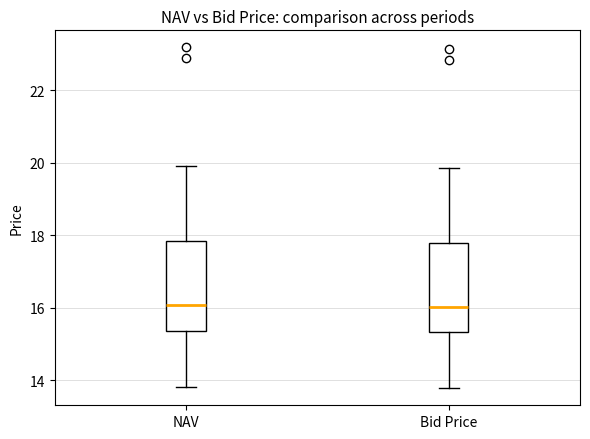

Reading left to right, transcribe this box plot: for each box, give where its median line is, the range the box spans, and where its two whiskers end, as read against the y-axis. The values are not printed on the chart, so give them approximately, as read against the axis.

NAV: median 16.0, box 15.4 to 17.8, whiskers 13.8 to 20.0
Bid Price: median 16.0, box 15.4 to 17.8, whiskers 13.8 to 19.8